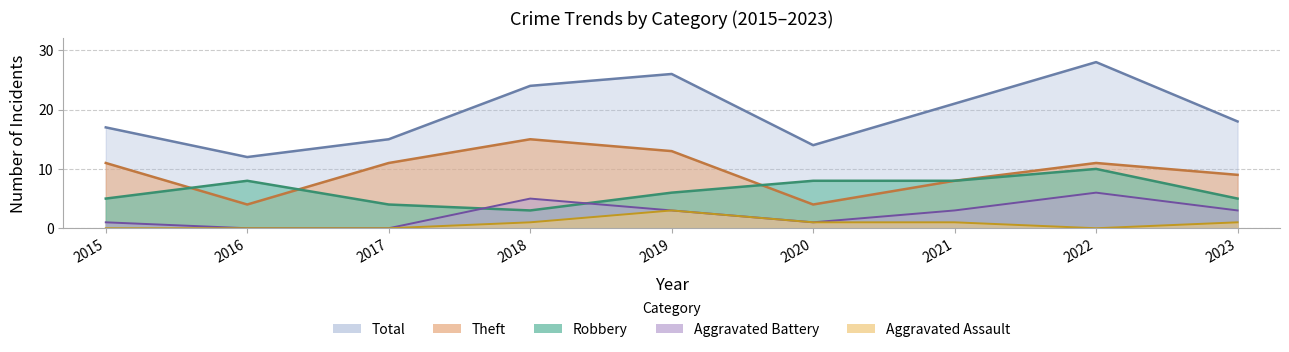

At which label does Robbery reach its peak?

2022